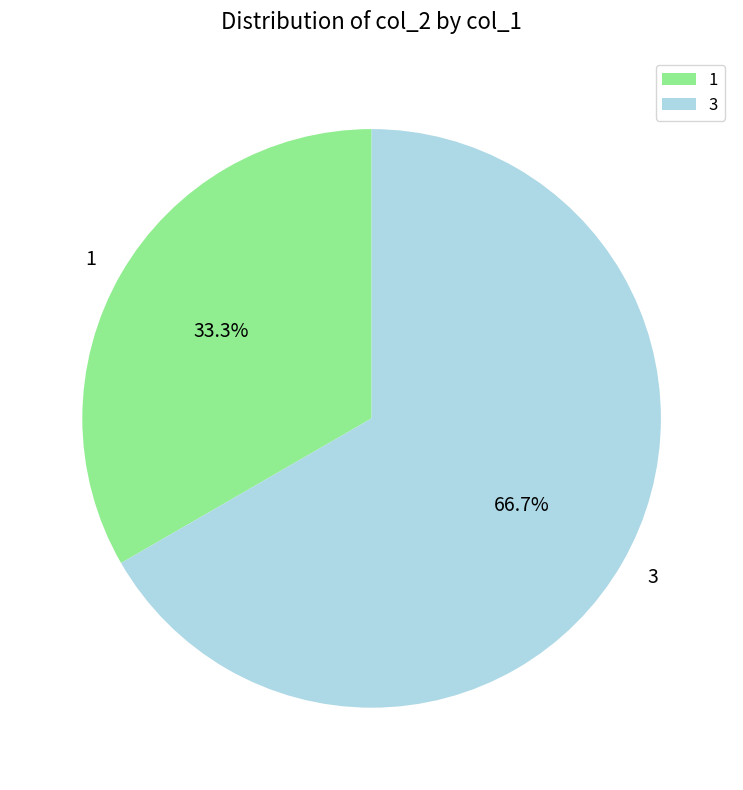

To the nearest percent, what is the difference between the largest and smallest slice percentages?

33%